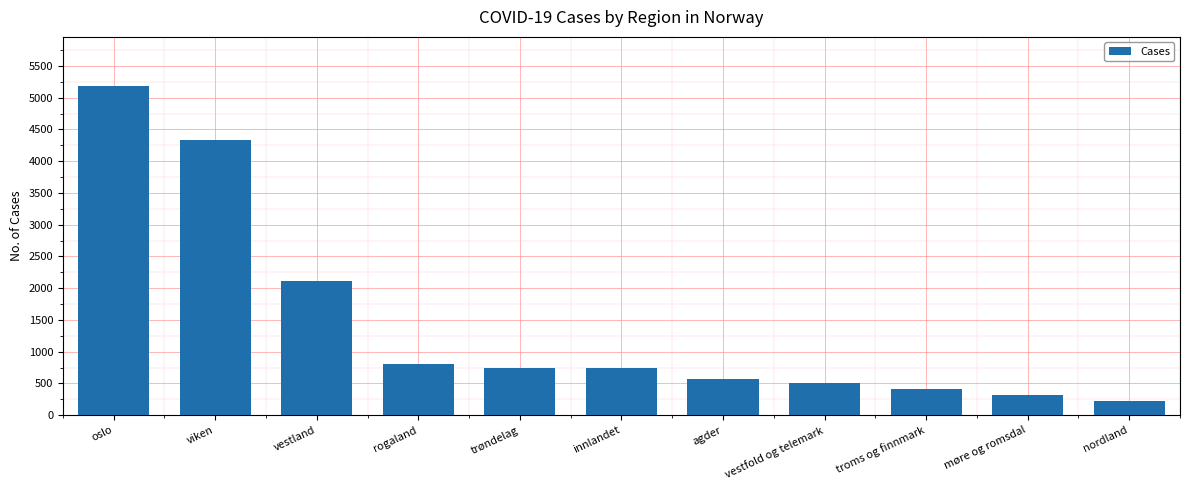

How many categories are shown in the chart?

11